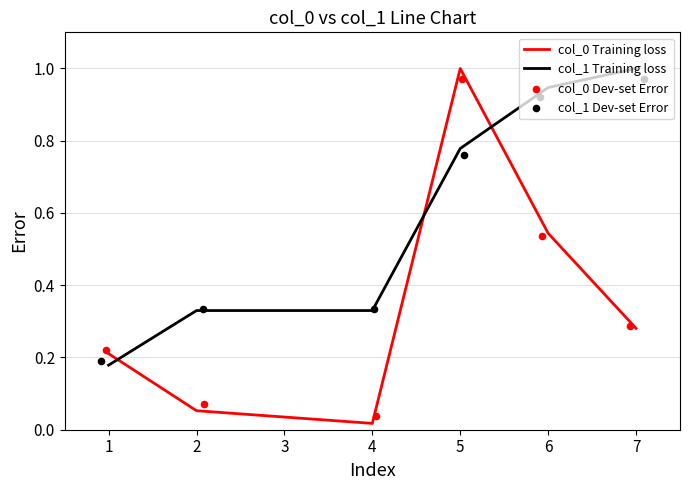

At how many categories does at least one series exceed 0?

6